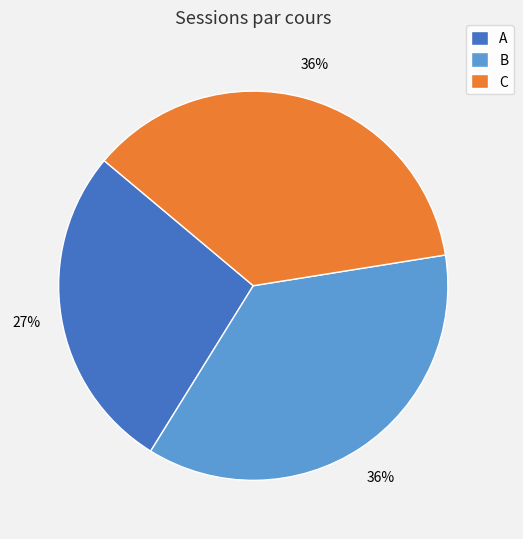

To the nearest percent, what is the average slice percentage?

33%